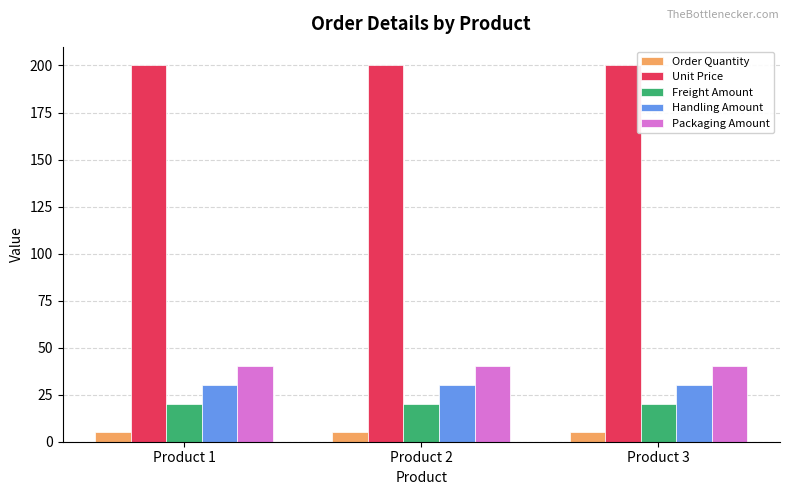

How many groups of bars are there?

3